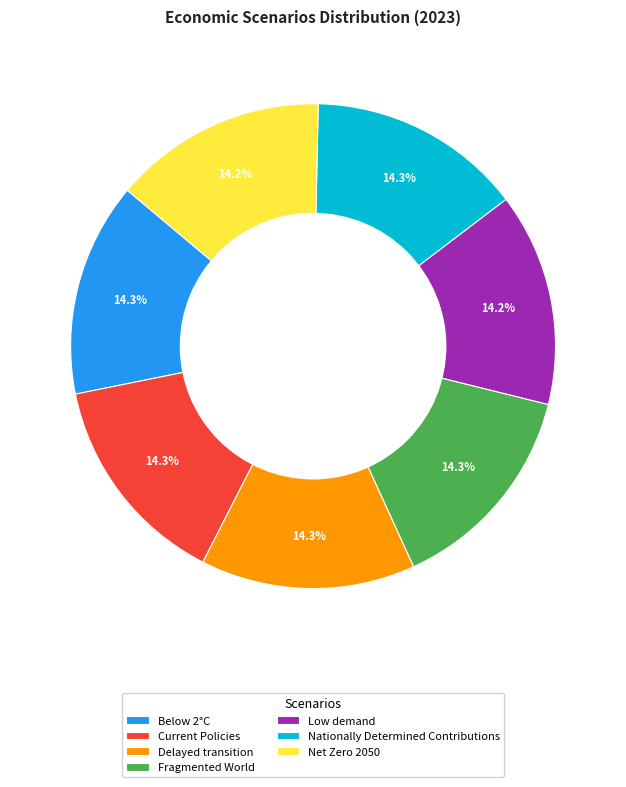

Is there a majority slice in this chart?

No